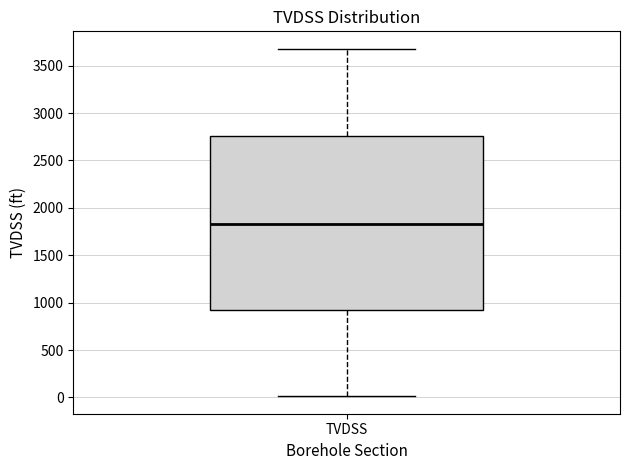

Read this box plot against the y-axis: the position of the median line, the range covered by the box, and the ends of both whiskers. The values are not printed on the chart, so give them approximately, as read against the axis.

median 1850, box 900 to 2750, whiskers 0 to 3700